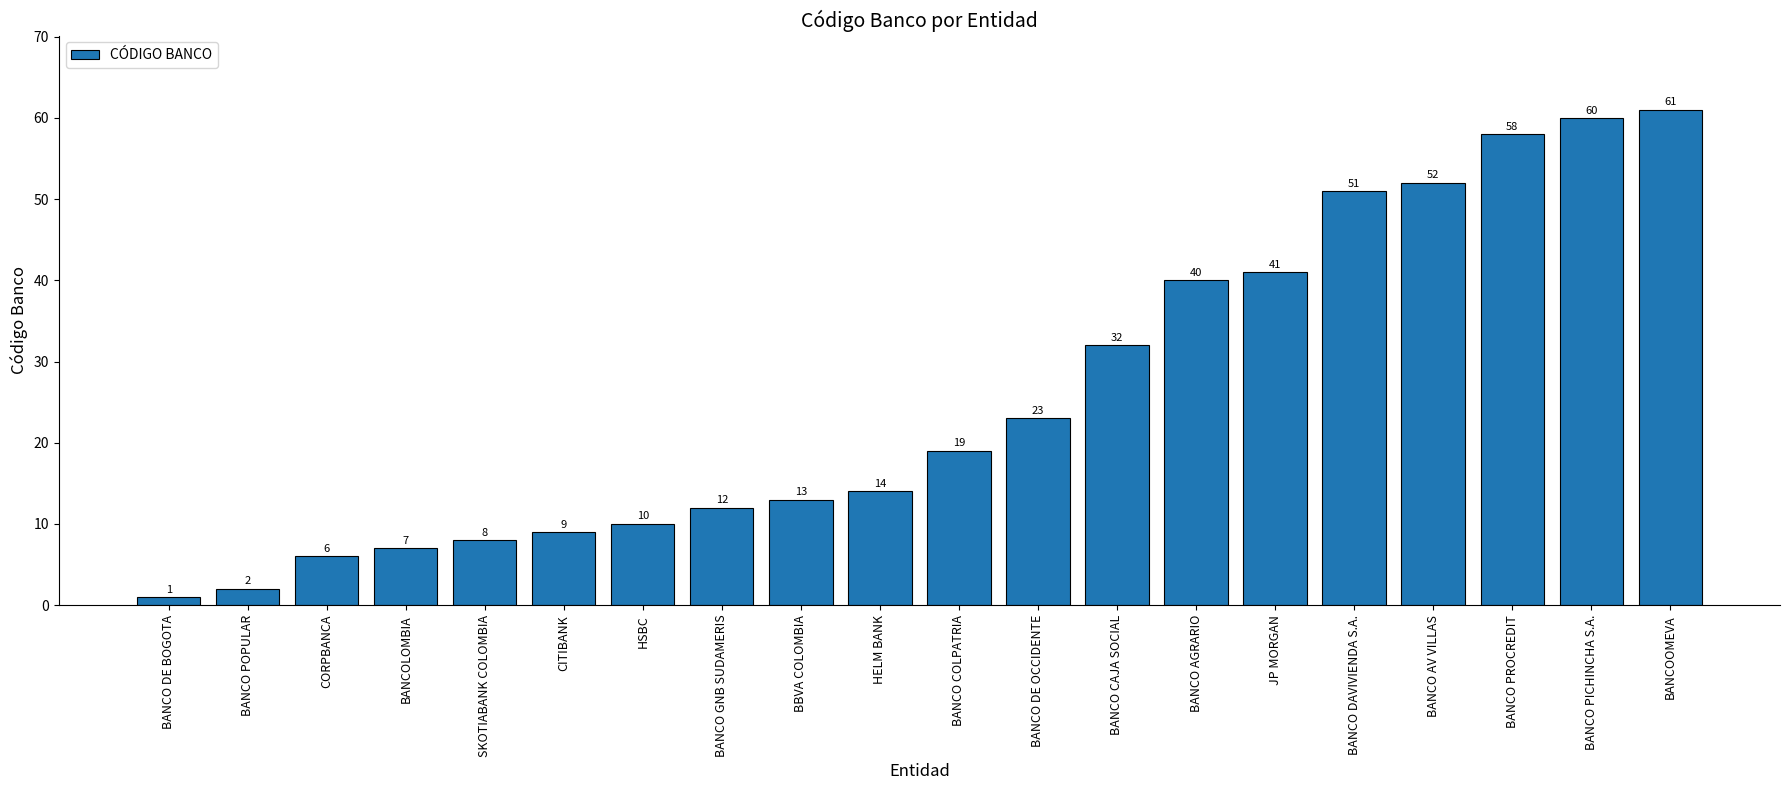

The value at BANCO PROCREDIT is 95. True or false?

False